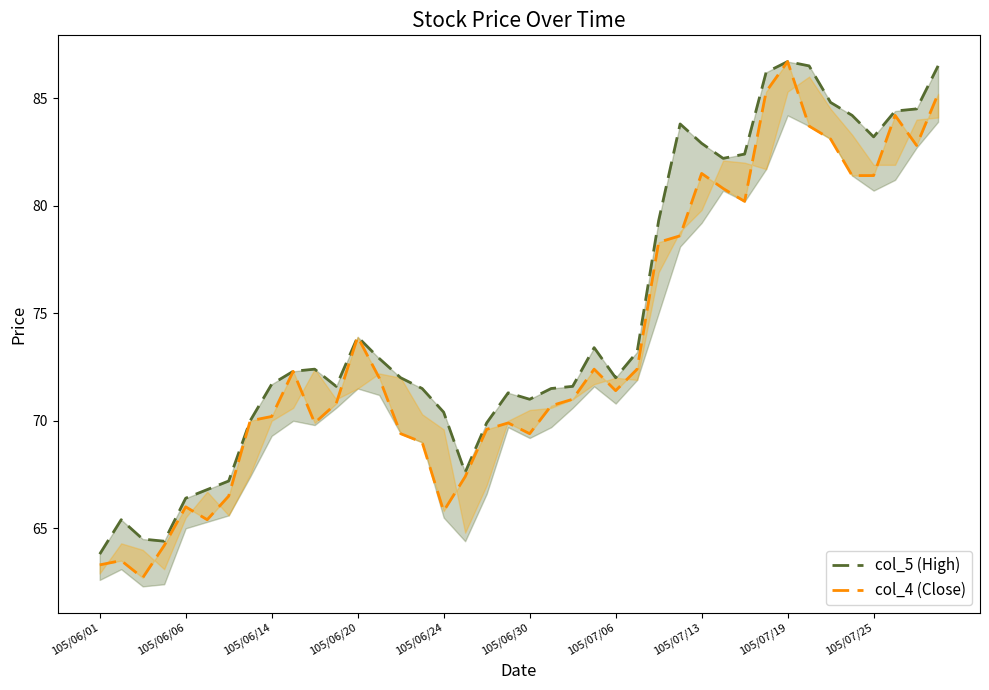

List the series in order of their overall mean, highest first.

col_5 (High), col_4 (Close)